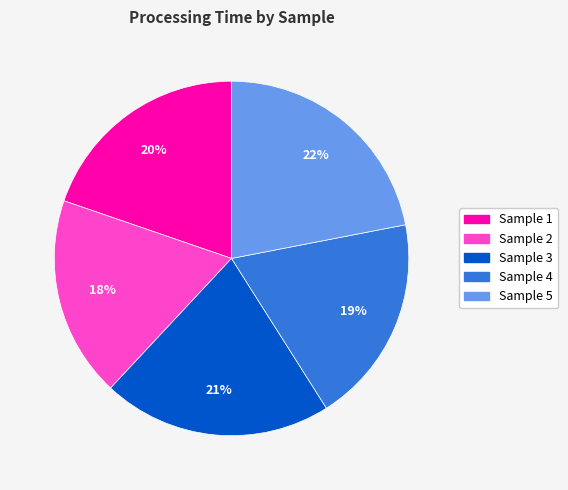

Is the sum of Sample 4 and Sample 1 greater than half?

No